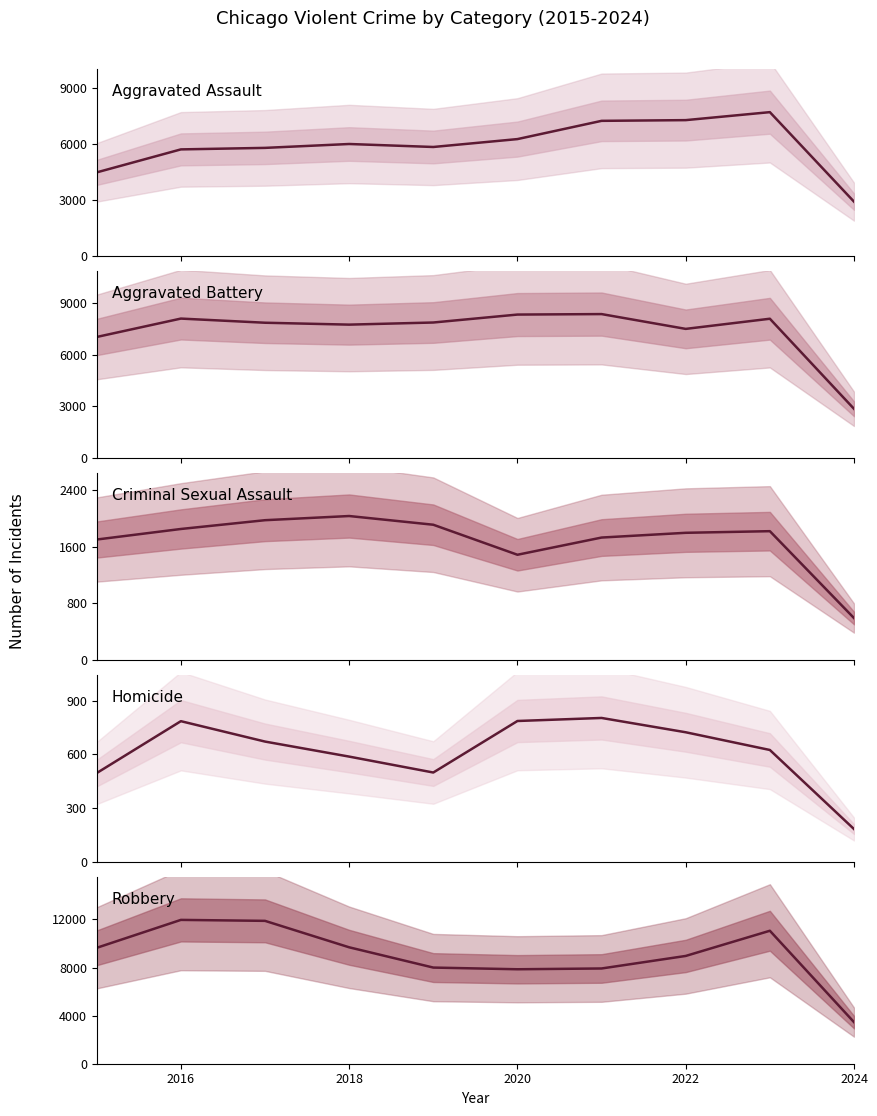

What are all the series names shown in the legend?

Aggravated Assault, Aggravated Battery, Criminal Sexual Assault, Homicide, Robbery